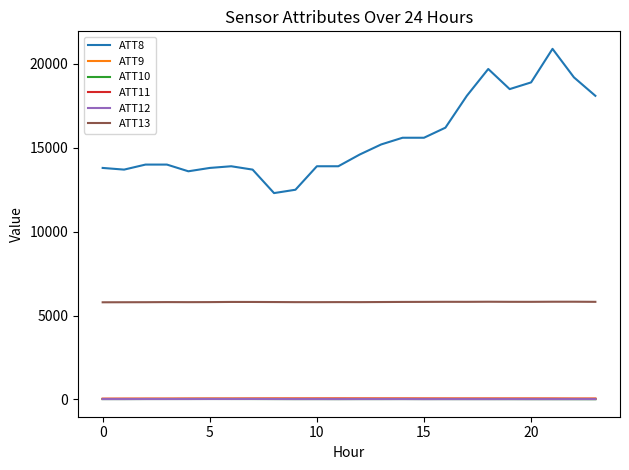

Which series has the largest total across all categories?

ATT8